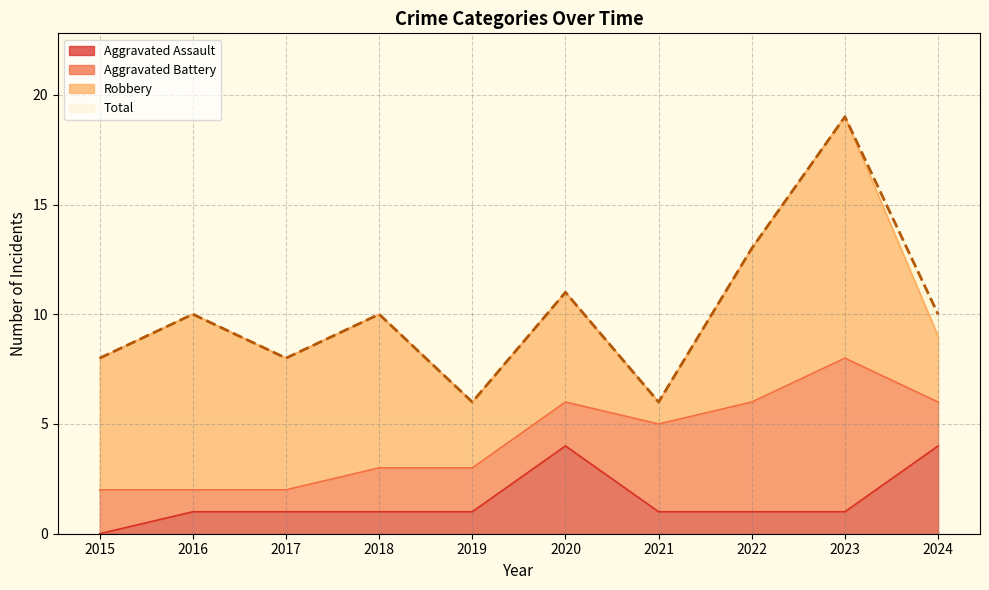

How many interior local peaks does the Aggravated Assault series have?

1